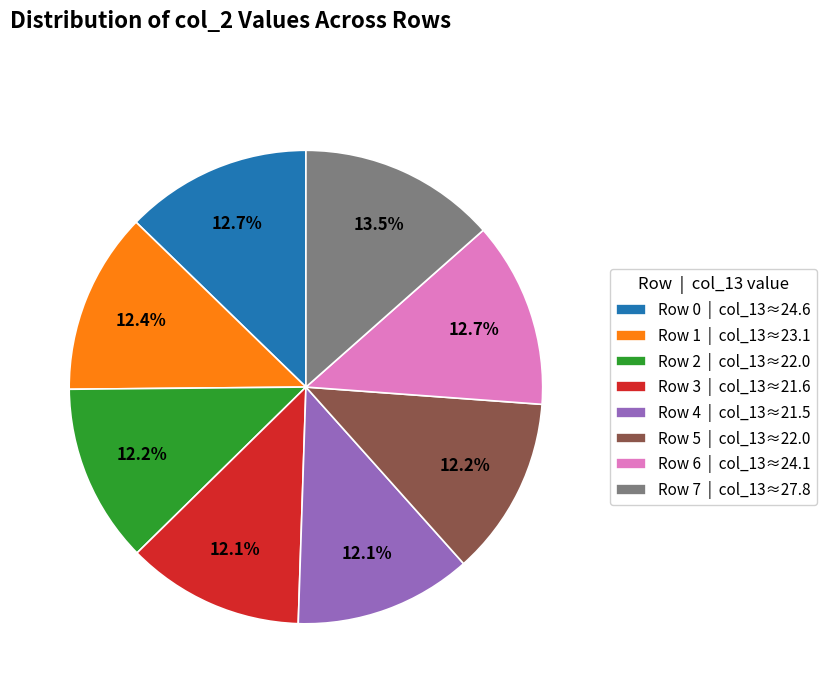

What portion of the pie excludes Row 7 | col_13≈27.8?

86.5%